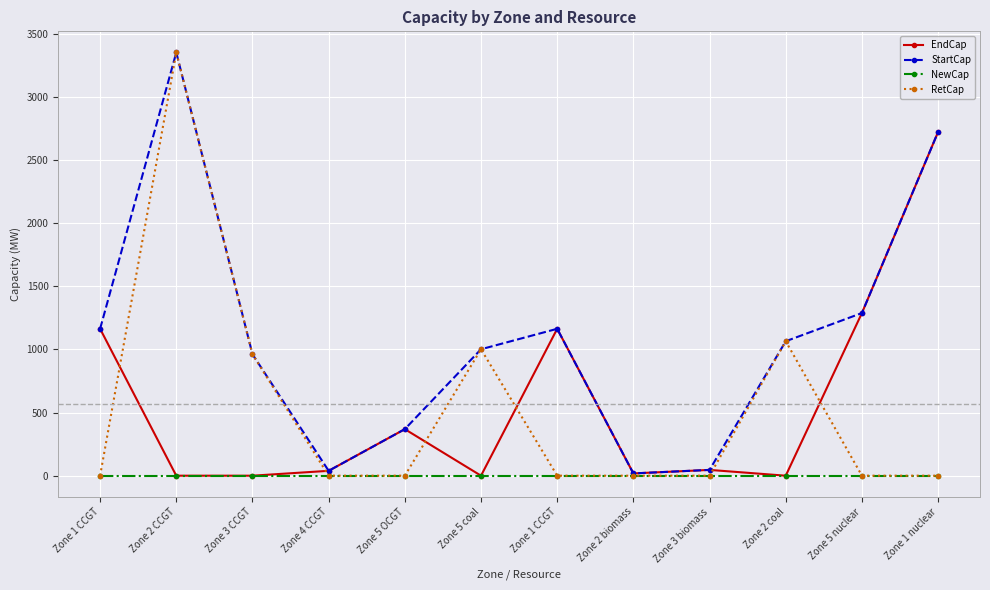

Between Zone 5 coal and Zone 2 biomass, which series saw the biggest shift?

RetCap